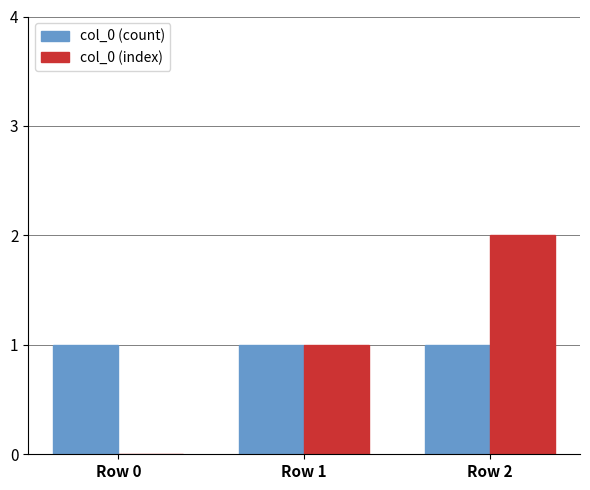

How many distinct data groups are displayed?

2